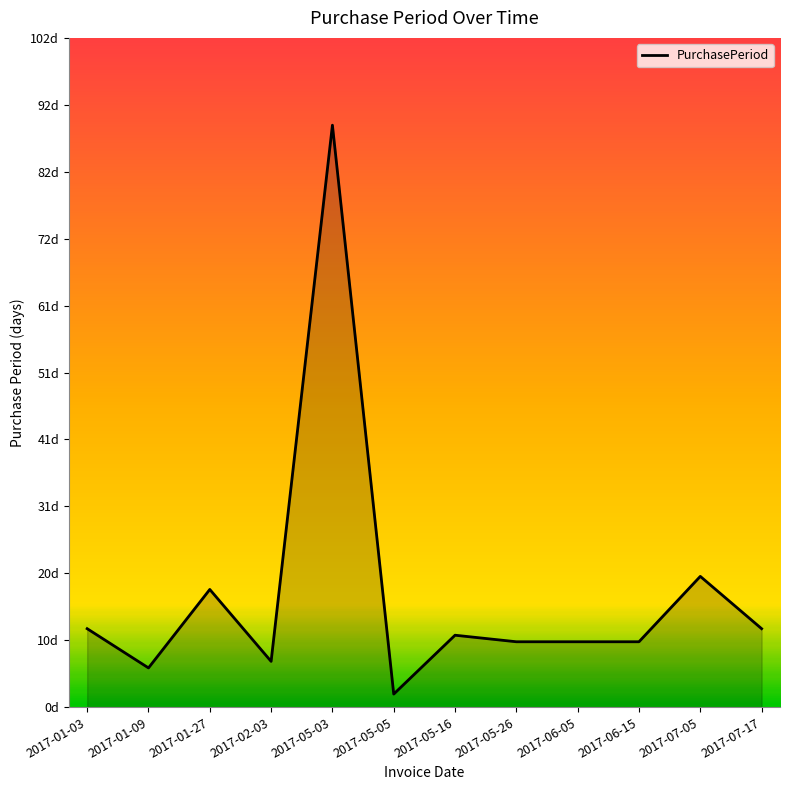

What value does the data have at 2017-05-26, to the nearest 10?

10